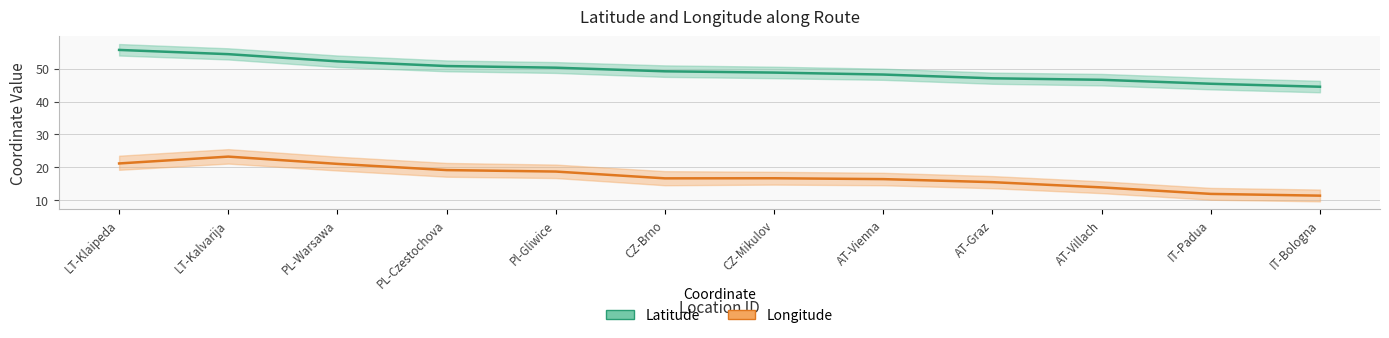

What is the lowest value of the Latitude series?

44.5